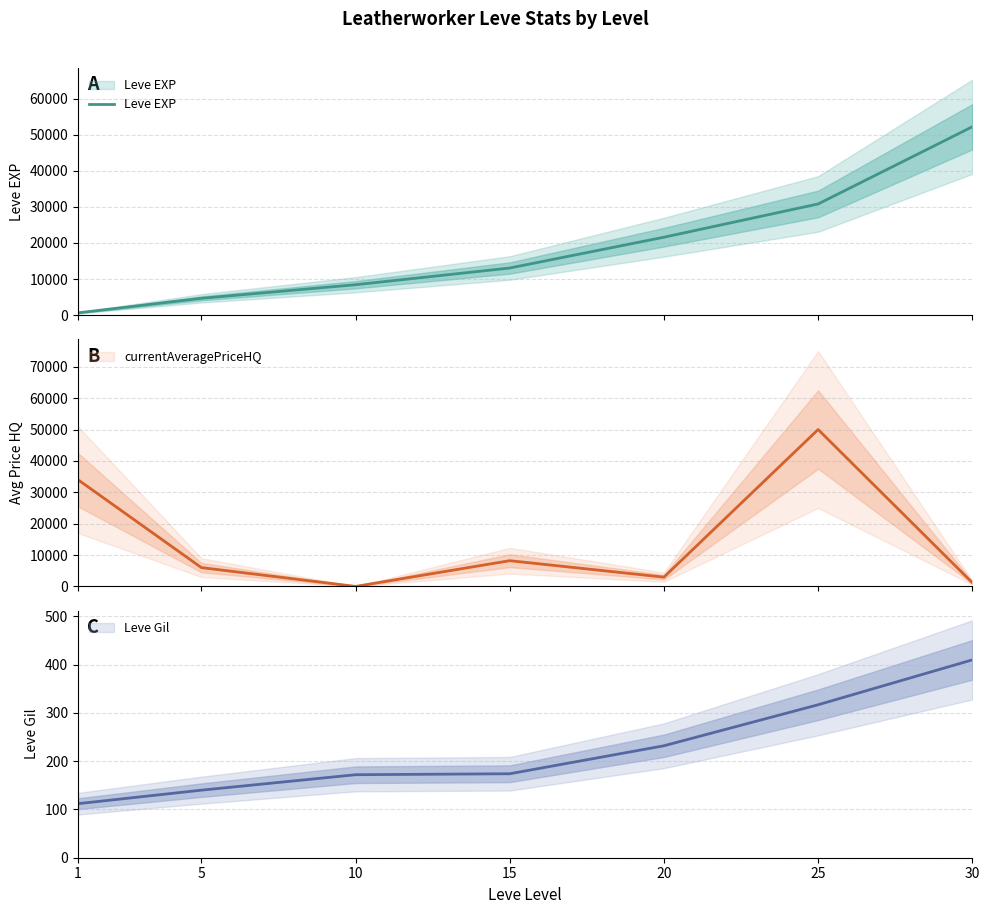

Rank the categories by value from highest to lowest.

30, 25, 20, 15, 10, 5, 1